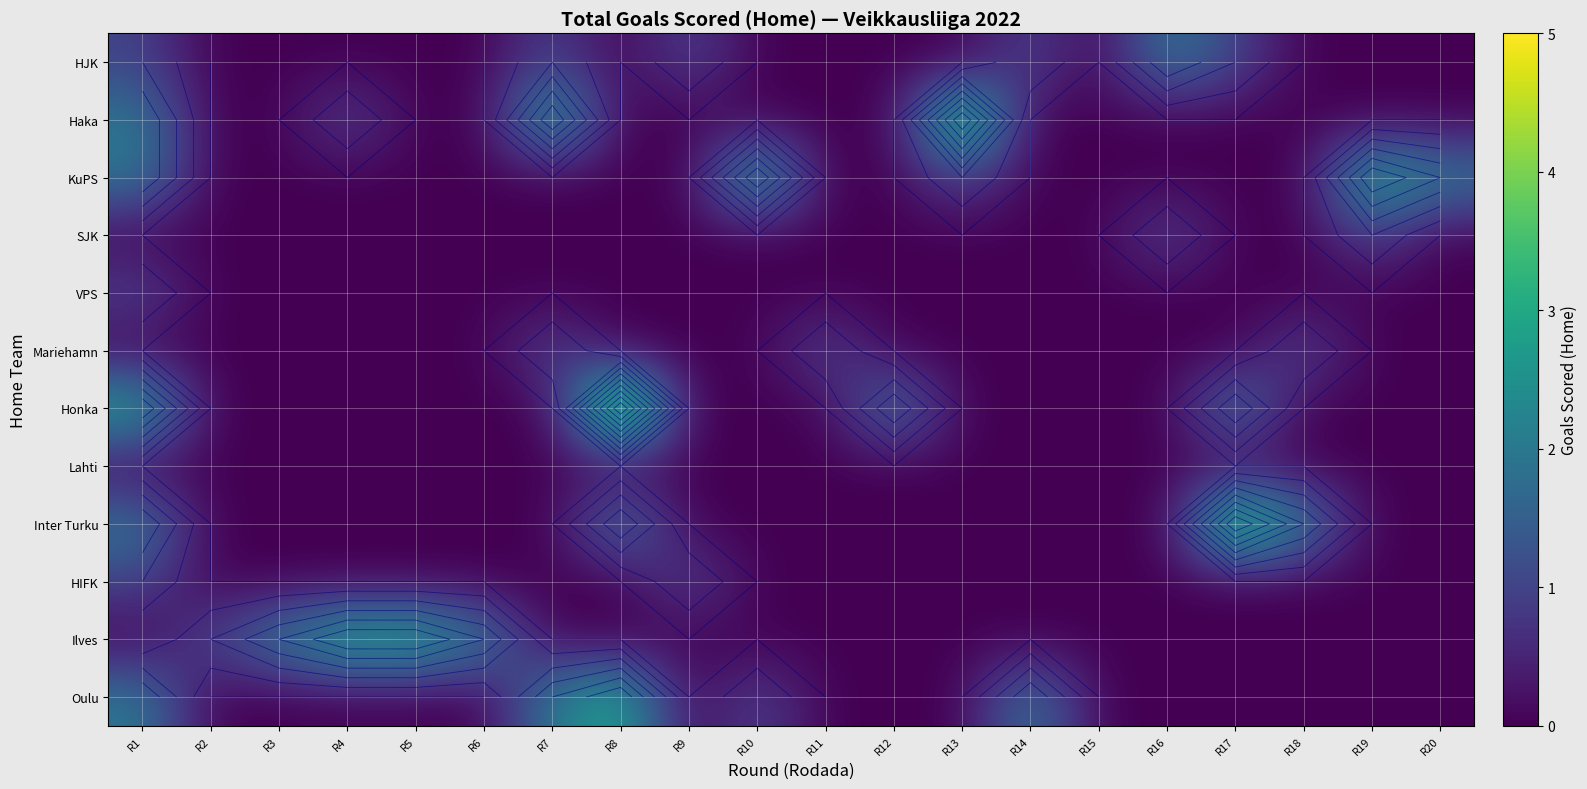

Which category has the highest value in the SJK series?

R16